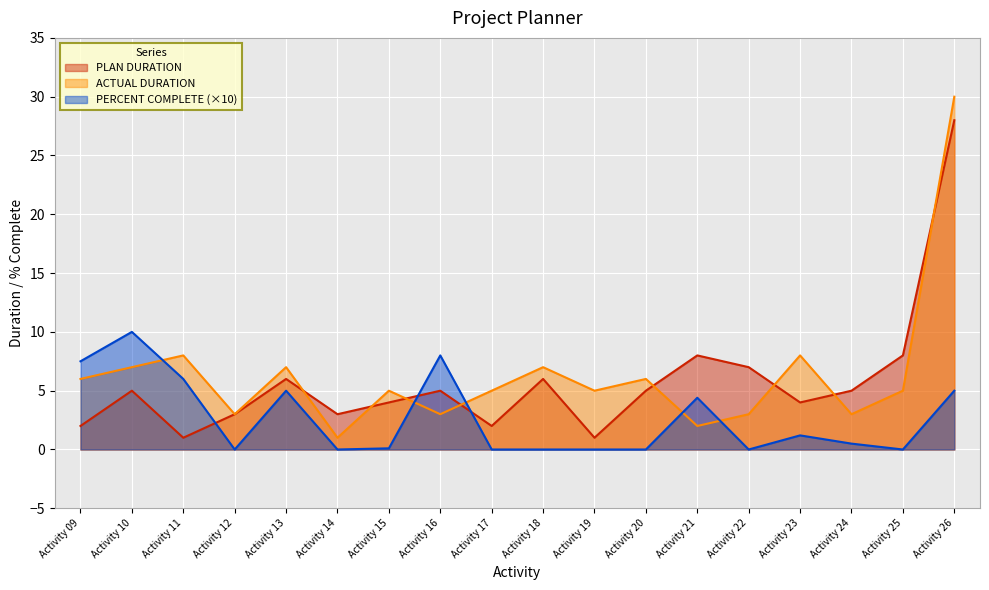

Reading right to left, transcribe all the data shown in this chart.

PLAN DURATION: Activity 26=28.0	Activity 25=8.0	Activity 24=5.0	Activity 23=4.0	Activity 22=7.0	Activity 21=8.0	Activity 20=5.0	Activity 19=1.0	Activity 18=6.0	Activity 17=2.0	Activity 16=5.0	Activity 15=4.0	Activity 14=3.0	Activity 13=6.0	Activity 12=3.0	Activity 11=1.0	Activity 10=5.0	Activity 09=2.0
ACTUAL DURATION: Activity 26=30.0	Activity 25=5.0	Activity 24=3.0	Activity 23=8.0	Activity 22=3.0	Activity 21=2.0	Activity 20=6.0	Activity 19=5.0	Activity 18=7.0	Activity 17=5.0	Activity 16=3.0	Activity 15=5.0	Activity 14=1.0	Activity 13=7.0	Activity 12=3.0	Activity 11=8.0	Activity 10=7.0	Activity 09=6.0
PERCENT COMPLETE: Activity 26=5.0	Activity 25=0.0	Activity 24=0.5	Activity 23=1.2	Activity 22=0.0	Activity 21=4.4	Activity 20=0.0	Activity 19=0.0	Activity 18=0.0	Activity 17=0.0	Activity 16=8.0	Activity 15=0.1	Activity 14=0.0	Activity 13=5.0	Activity 12=0.0	Activity 11=6.0	Activity 10=10.0	Activity 09=7.5